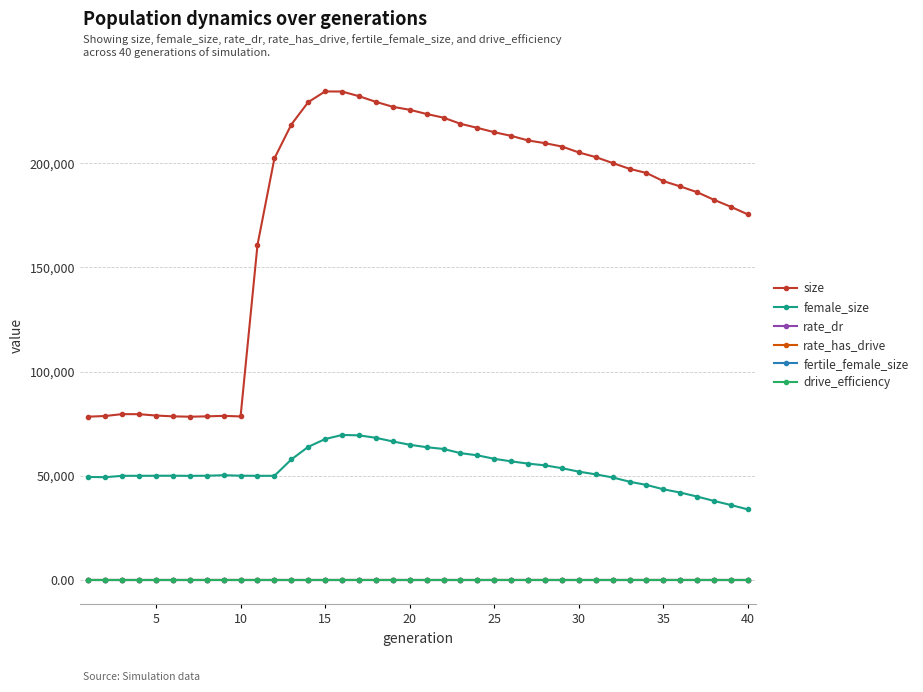

Is this an area chart (filled region under the line)?

No